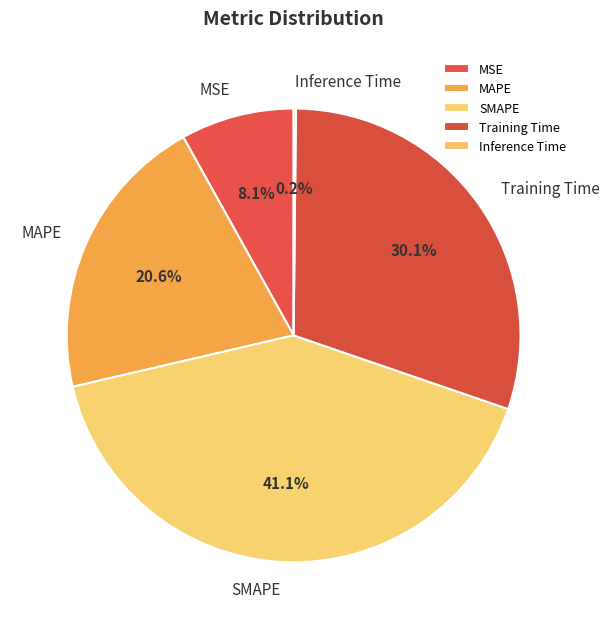

What is the total percentage of Training Time and MSE?

38.2%